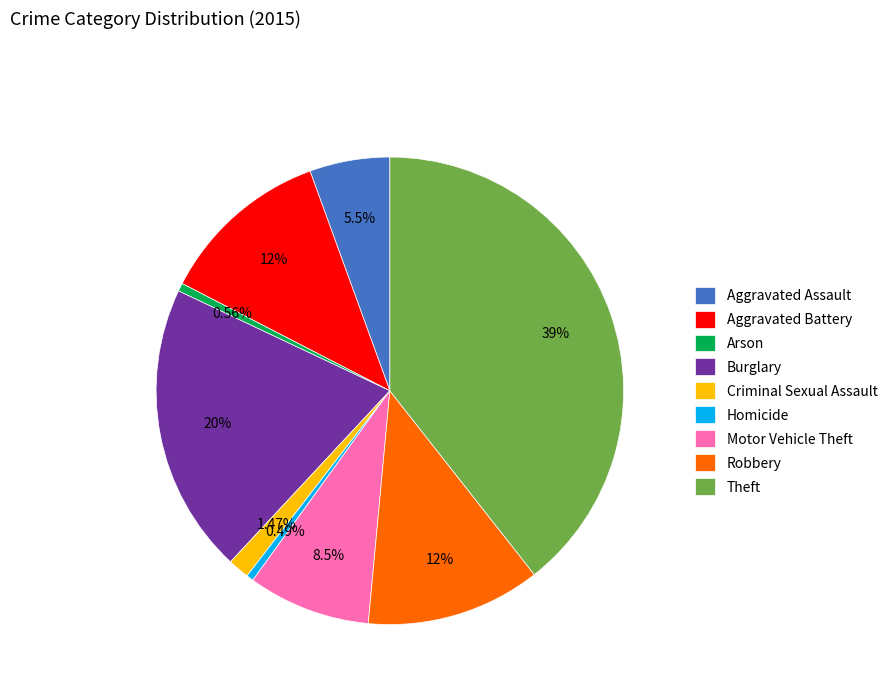

What percentage is NOT represented by Burglary?

79.9%